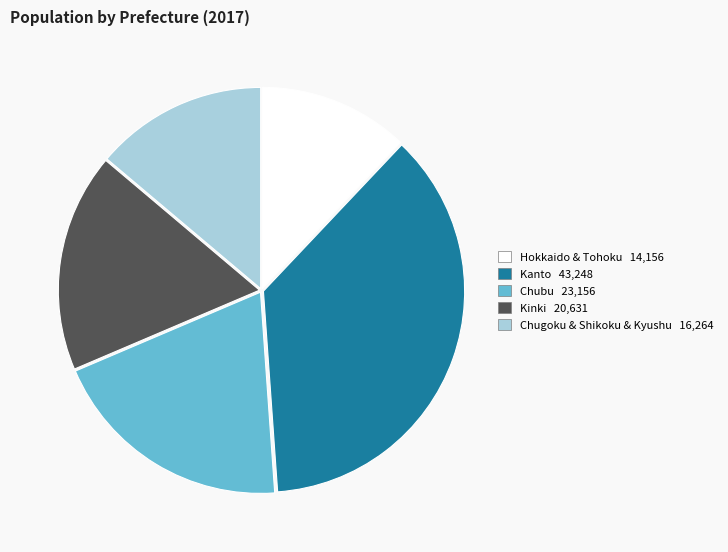

Is there any slice that represents more than half of the pie?

No